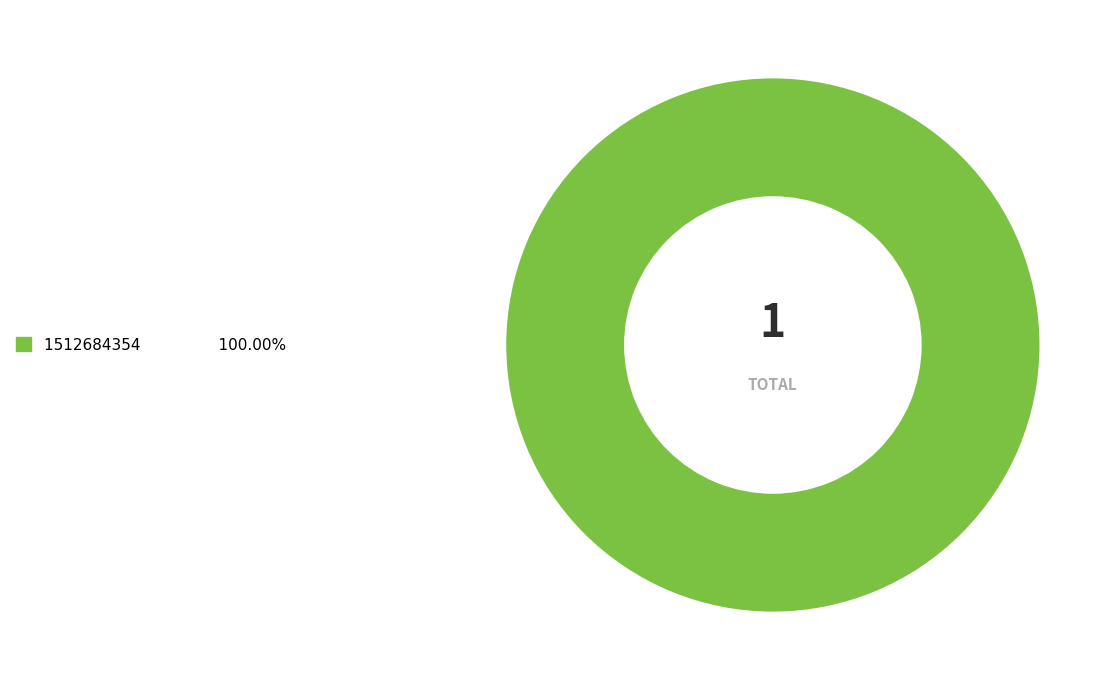

Is there a majority slice in this chart?

Yes